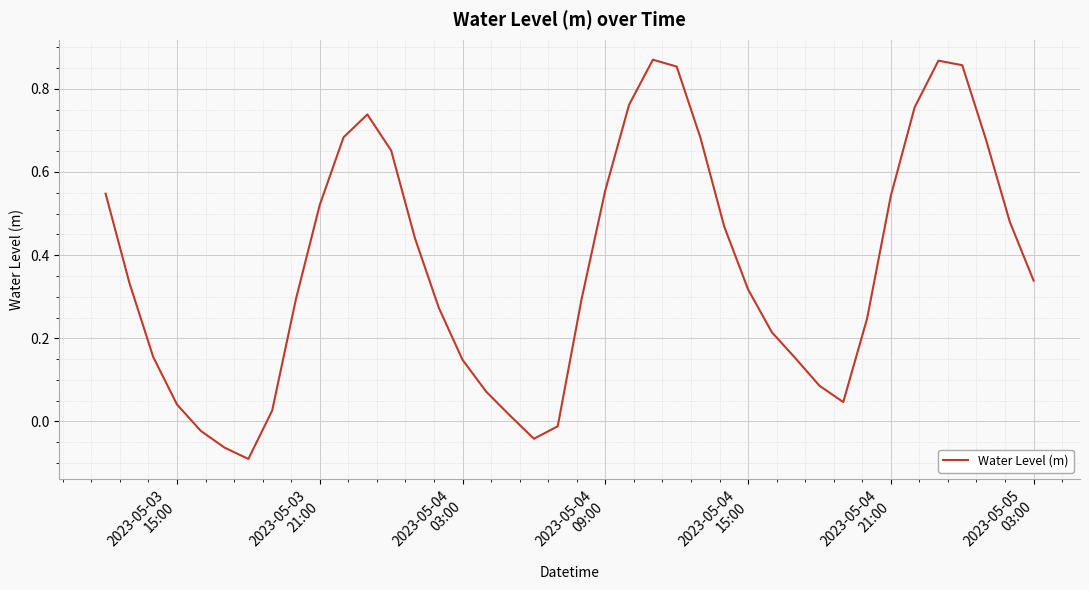

What is the difference between the maximum and minimum values?

1.0